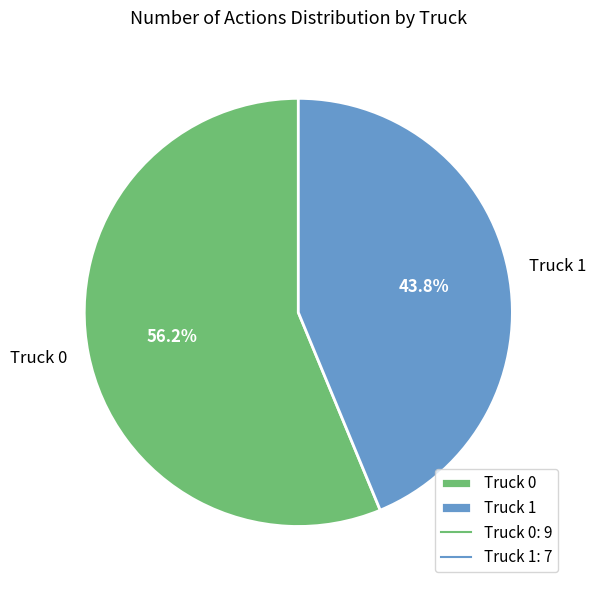

Between Truck 1 and Truck 0, which is larger?

Truck 0